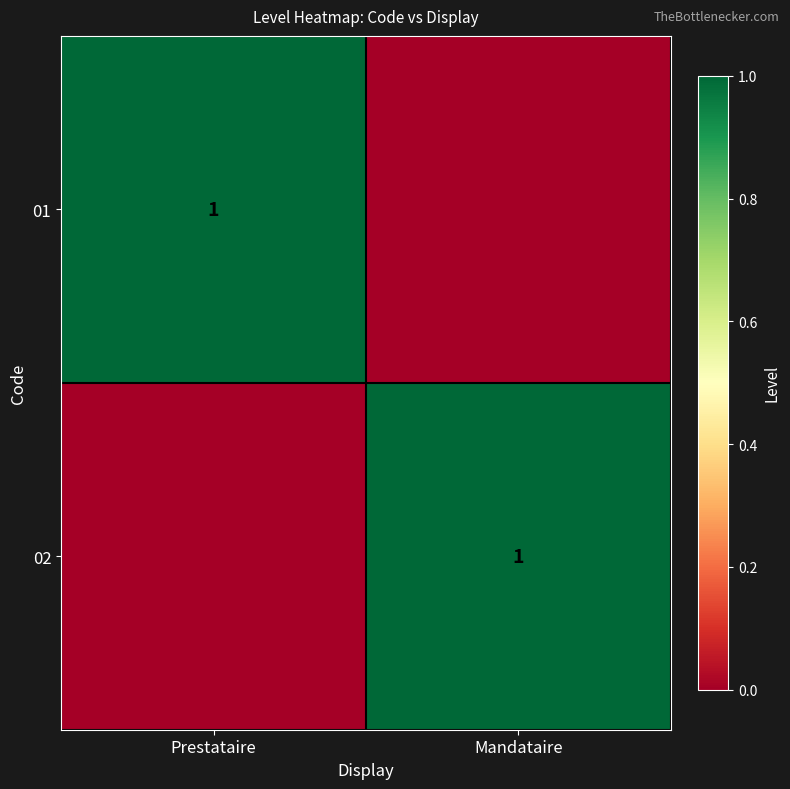

The value of 01 at Prestataire is 0. True or false?

False